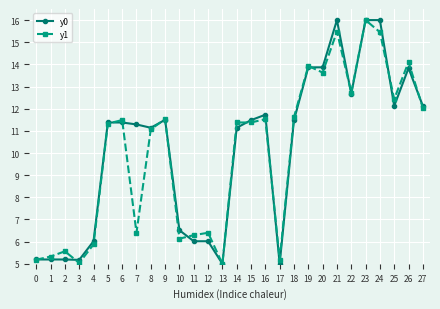

What is the average value of the y1 series?

10.0